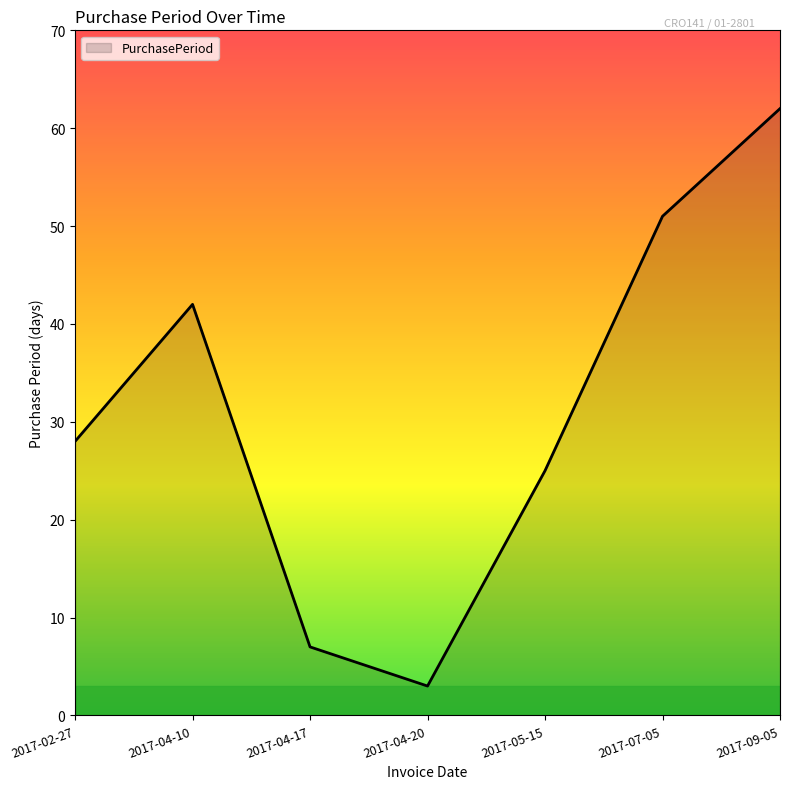

What is the sum of the values at 2017-02-27 and 2017-07-05?

79